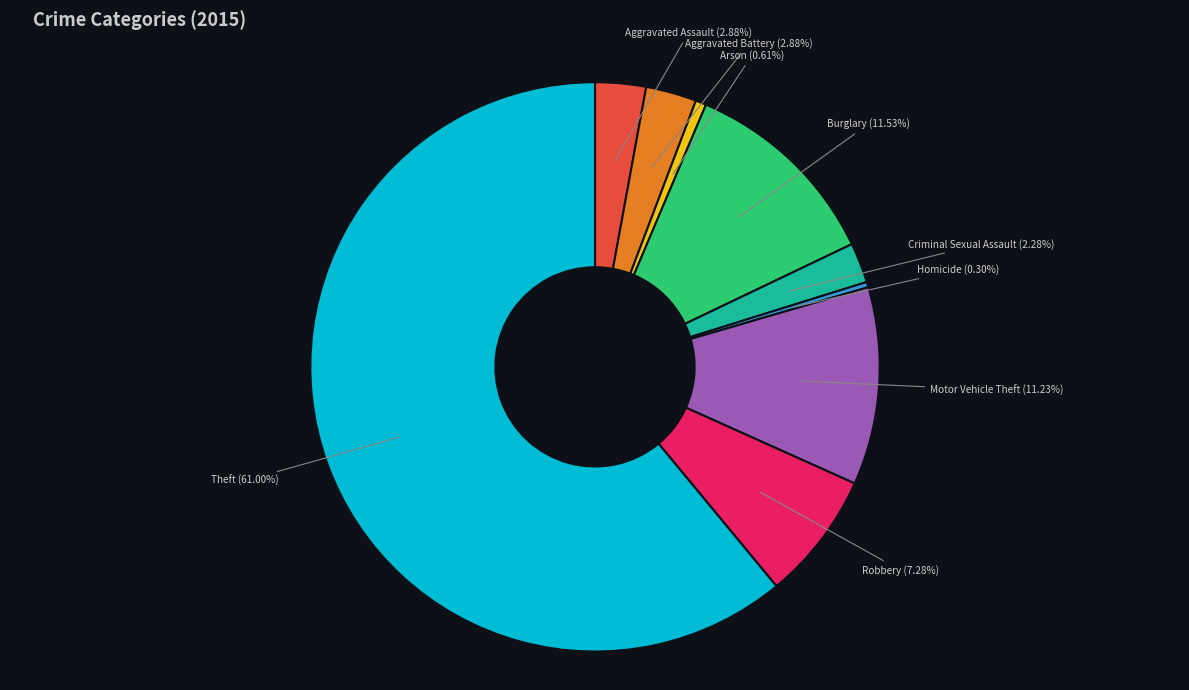

Does any single category account for the majority?

Yes